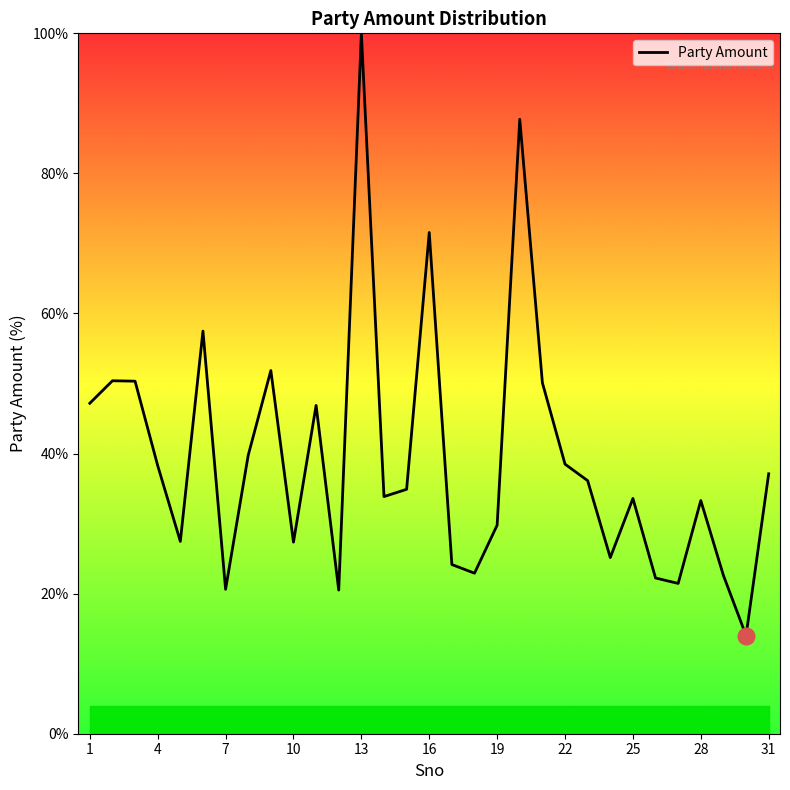

How many lines are shown in the chart?

1